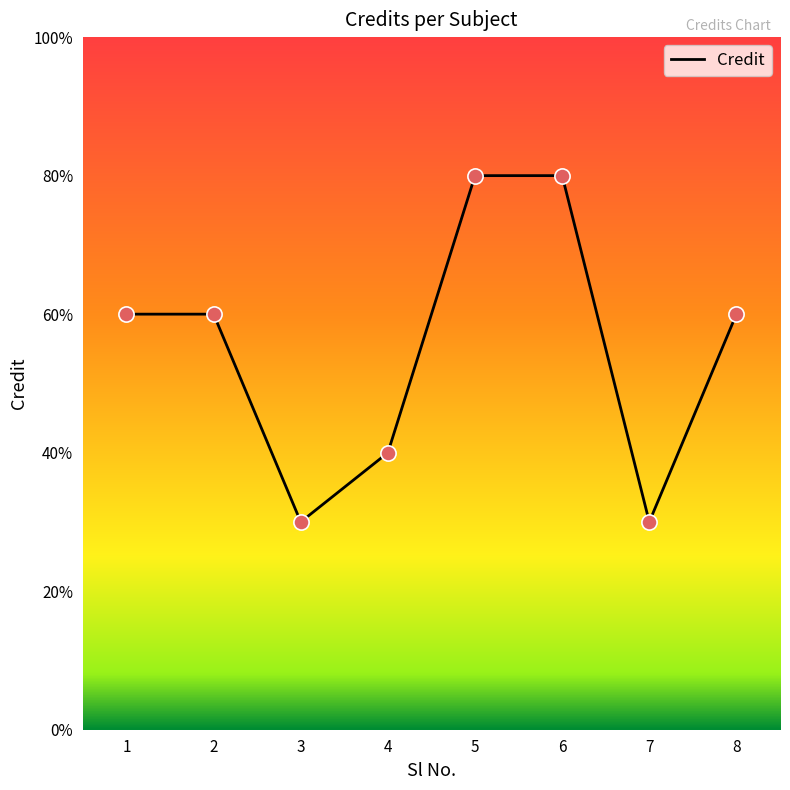

Is this an area chart (filled region under the line)?

No